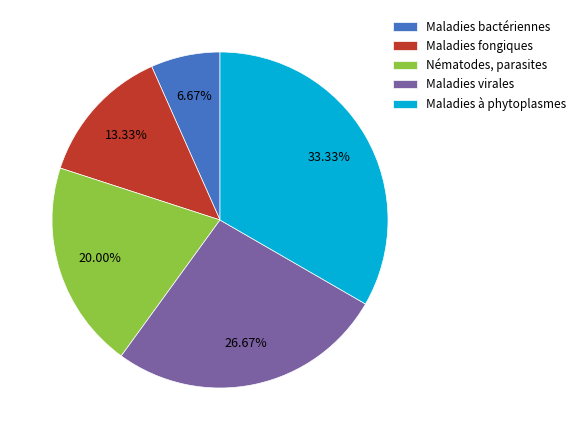

What percentage is NOT represented by Maladies virales?

73.3%